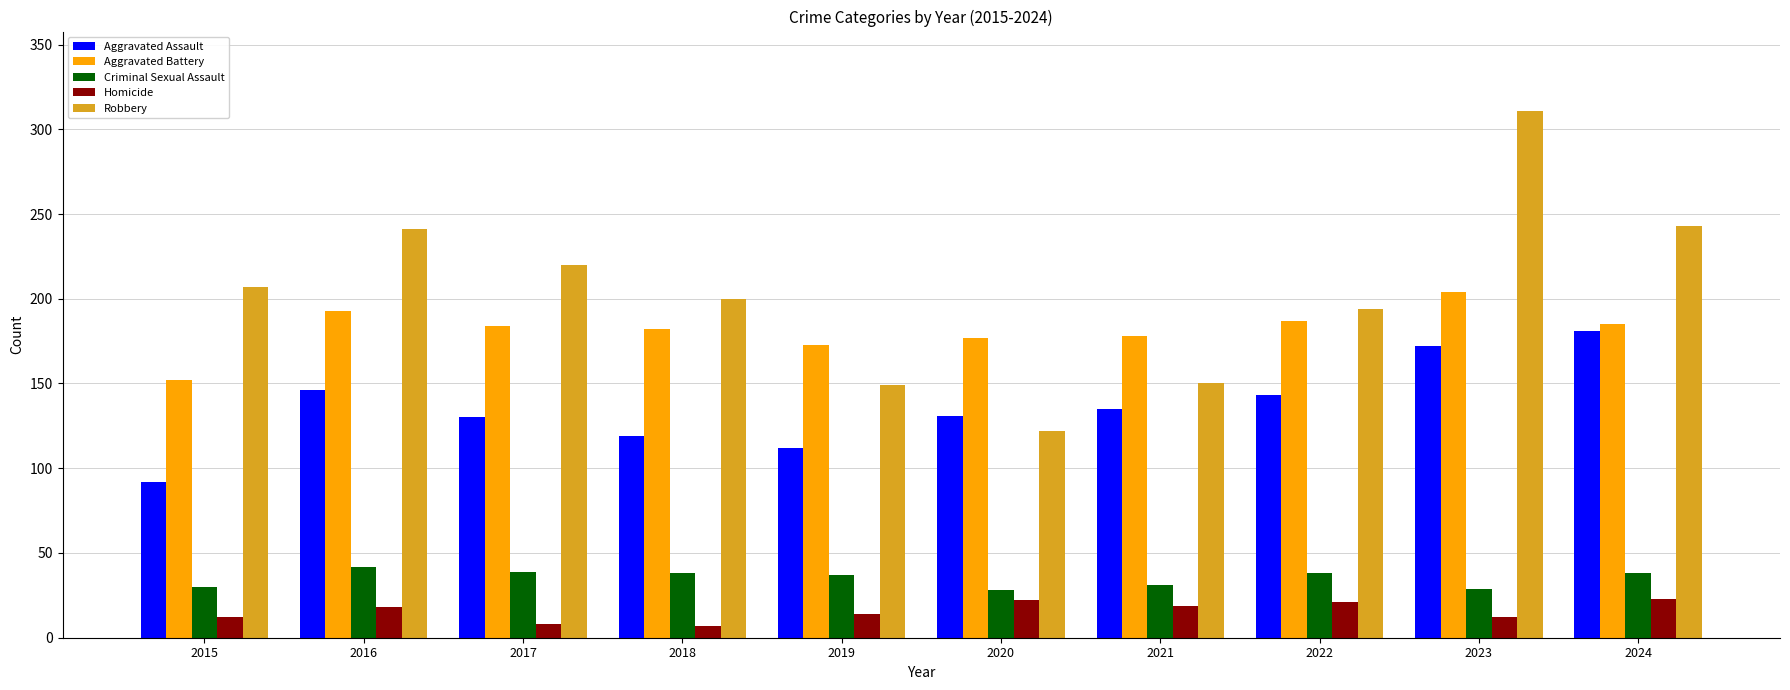

What is the value of the Aggravated Assault bar at the 3rd from the left?

130